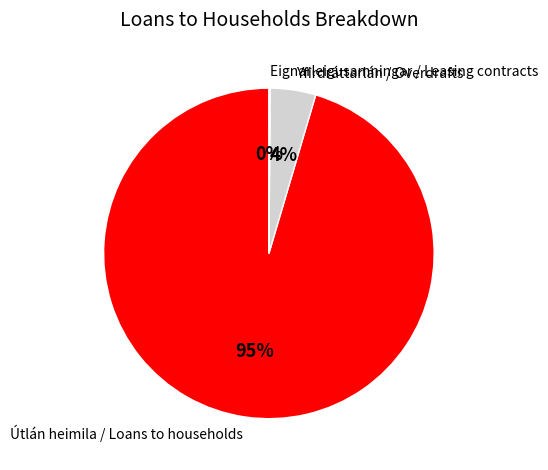

Is there any slice that represents more than half of the pie?

Yes